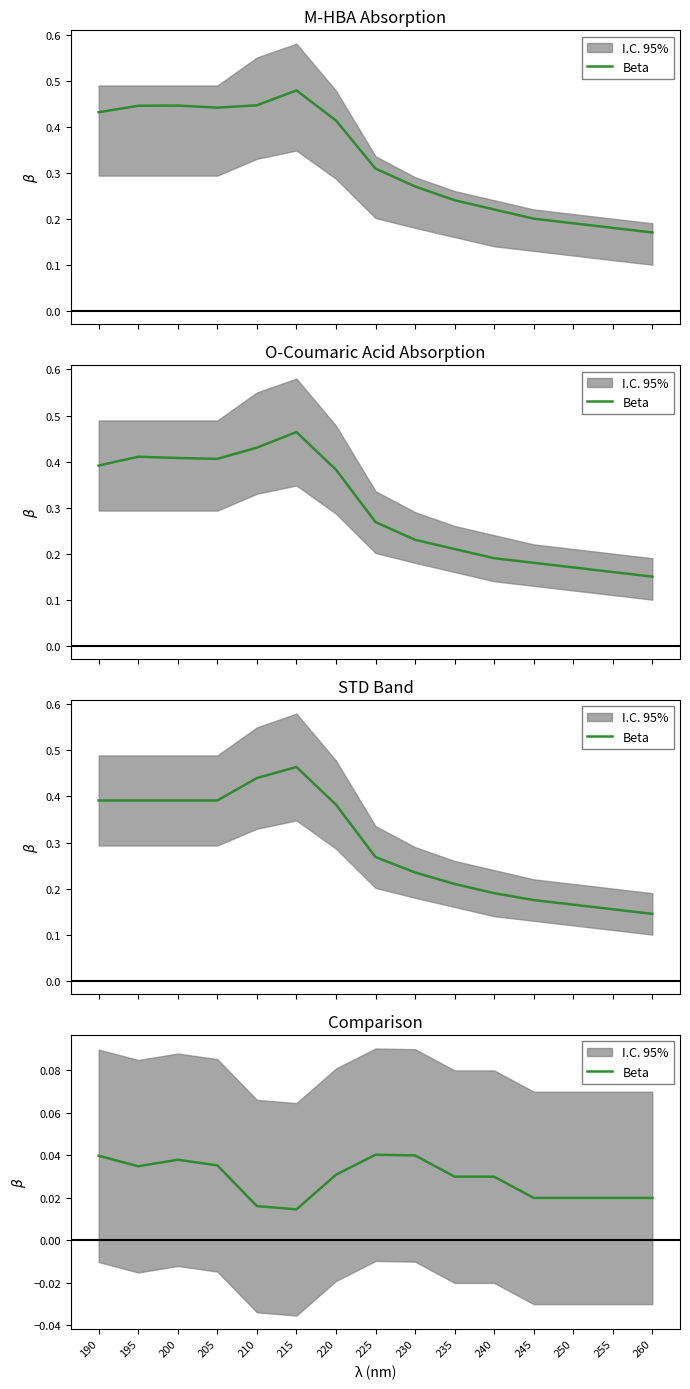

How many values are between 0 and 1?

15